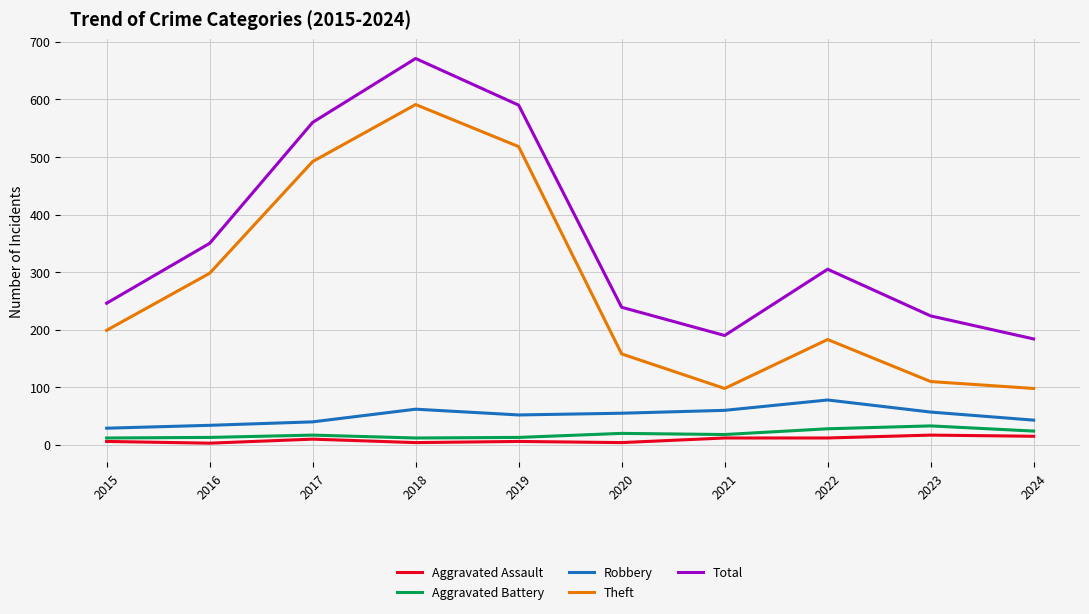

Is the value of Aggravated Assault at 2020 greater than the value of Robbery at 2020?

No